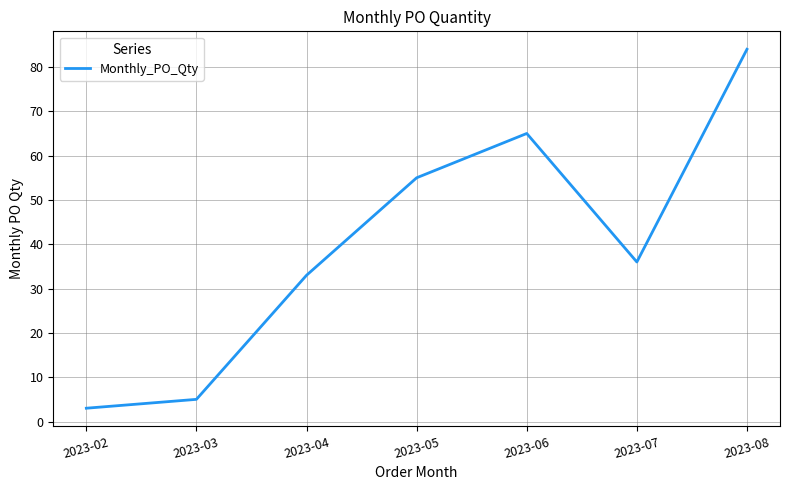

What is the minimum value shown in the chart?

3